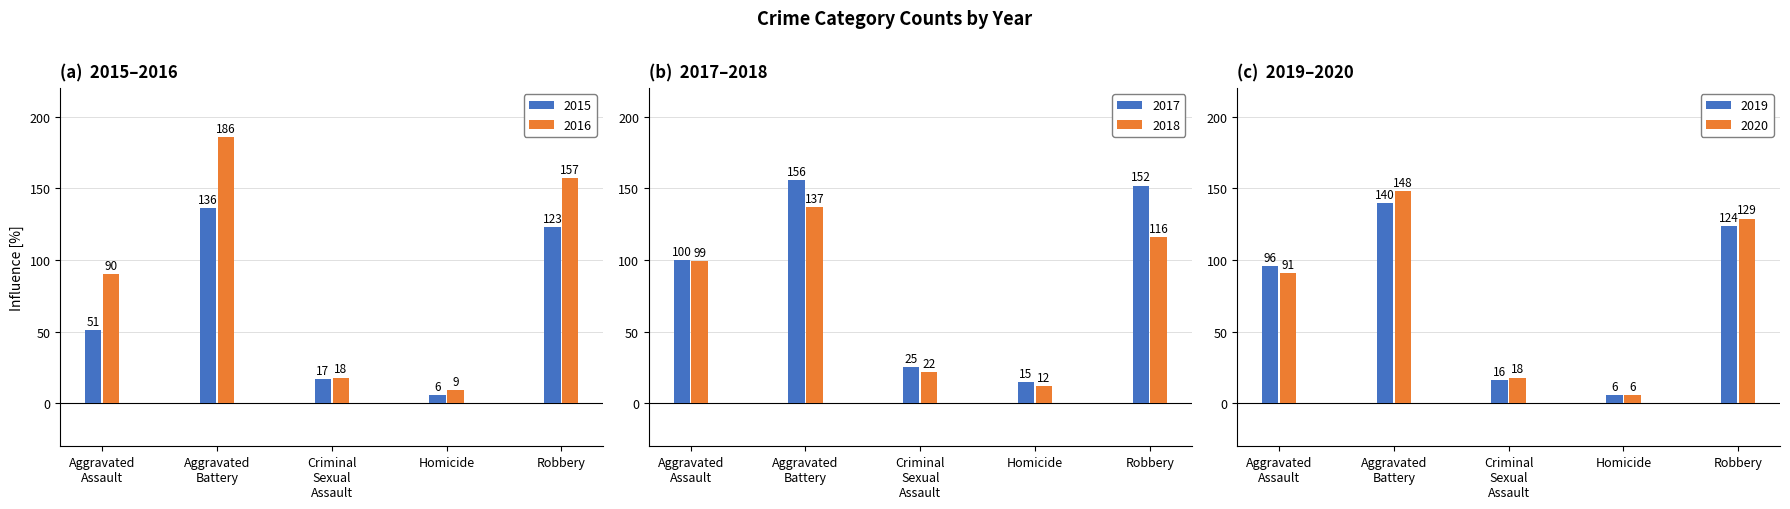

At how many categories does at least one series exceed 57?

3